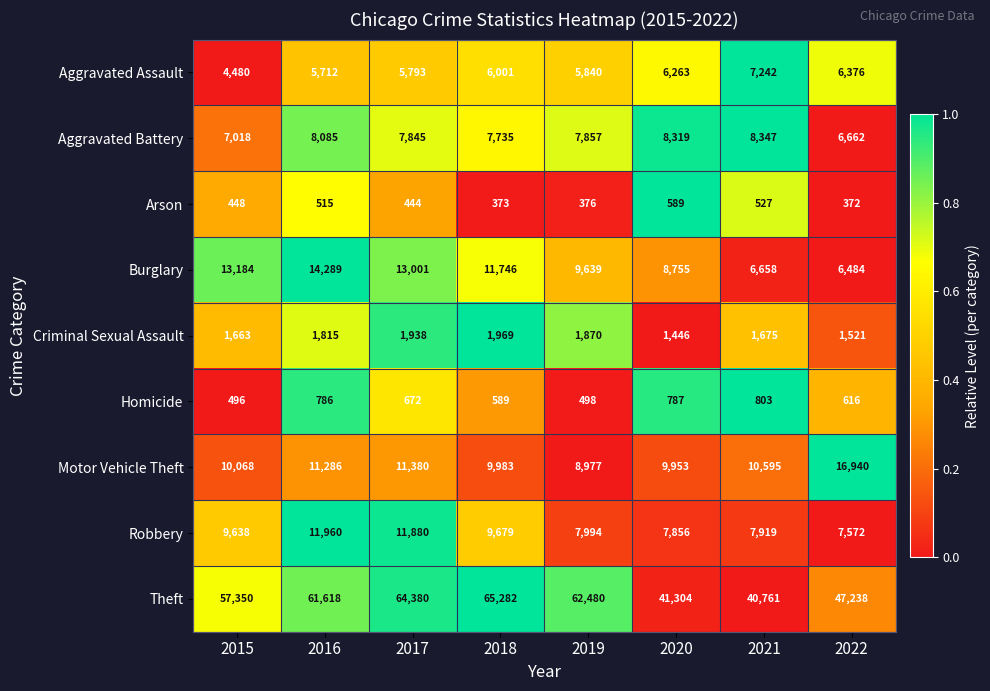

At which category is the sum across all series the highest?

2017